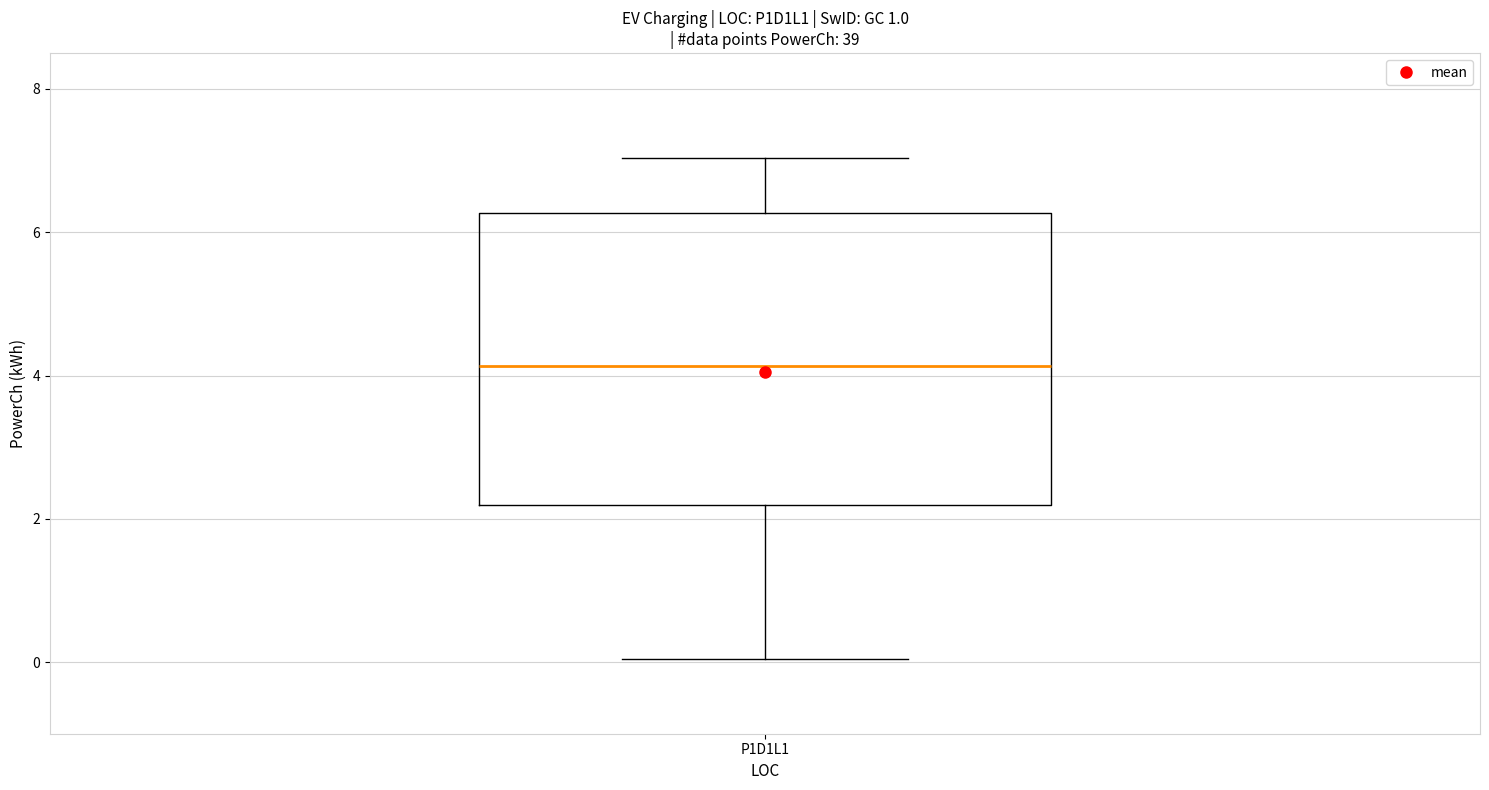

Read this box plot against the y-axis: the position of the median line, the range covered by the box, and the ends of both whiskers. The values are not printed on the chart, so give them approximately, as read against the axis.

median 4.2, box 2.2 to 6.2, whiskers 0.0 to 7.0